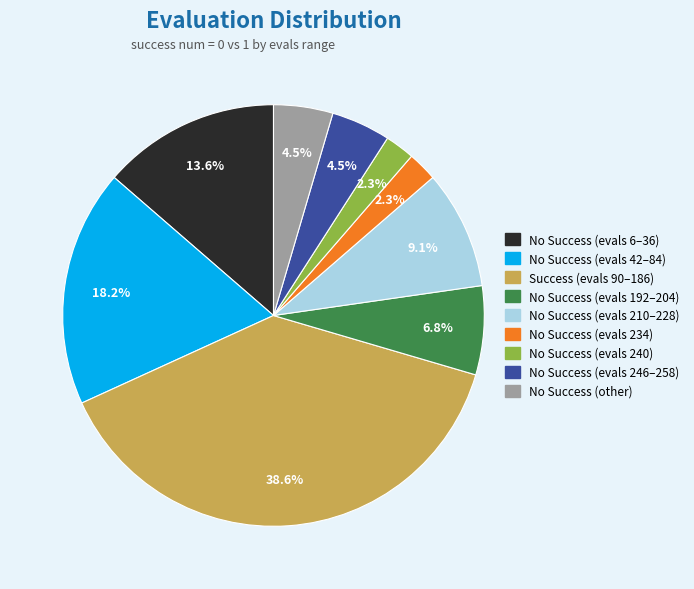

Is there any slice that represents more than half of the pie?

No